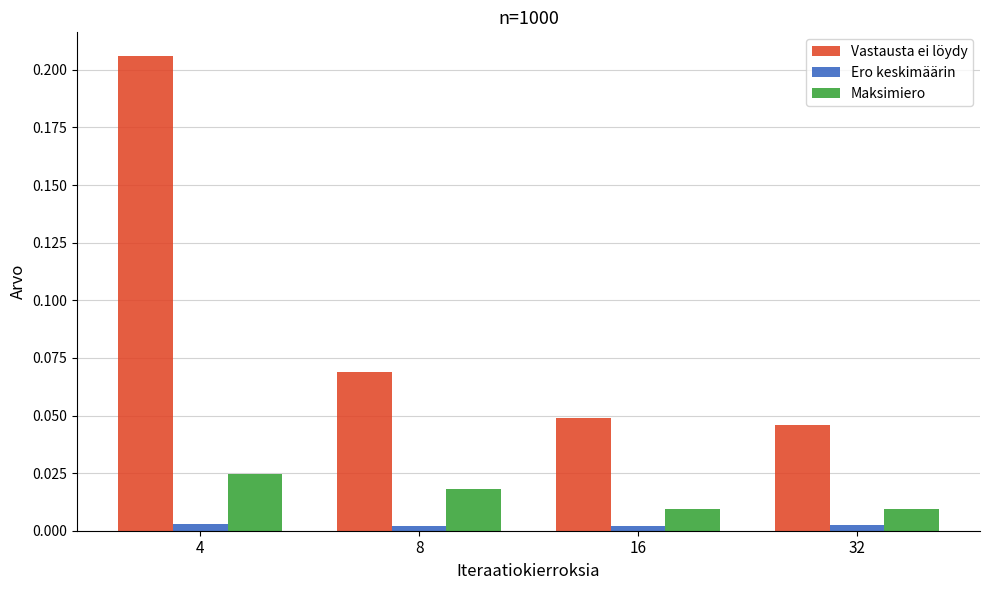

Is the value of Maksimiero at 4 greater than the value of Vastausta ei löydy at 32?

No